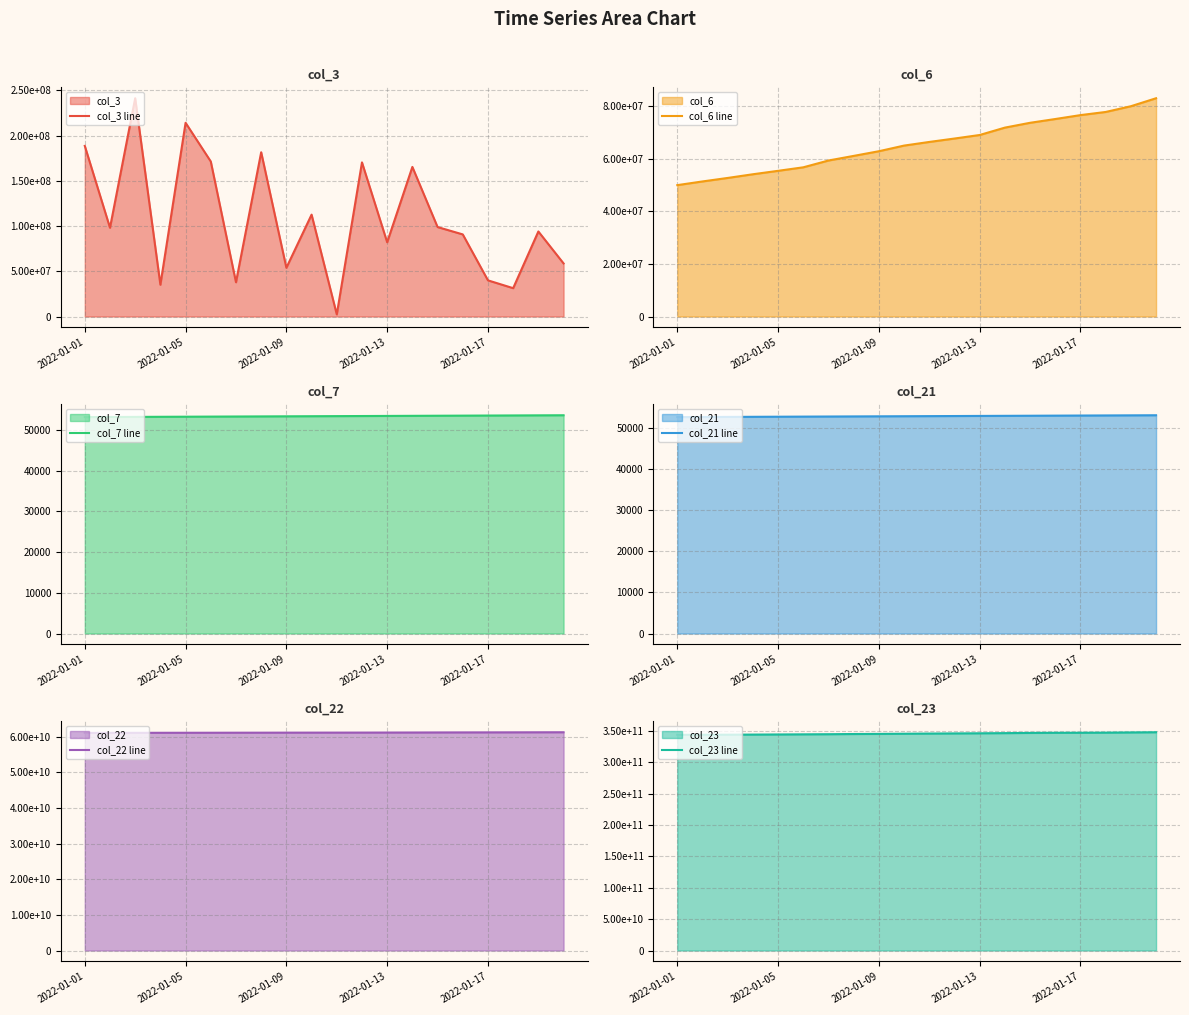

The value of col_7 line at 2022-01-17 is 53538. True or false?

True